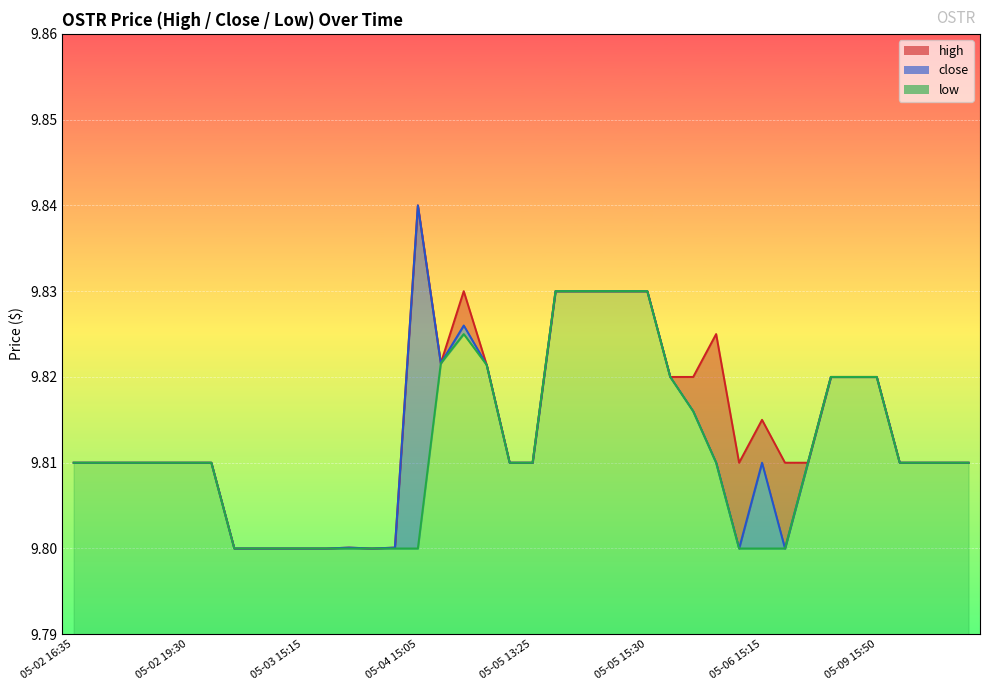

How many lines are shown in the chart?

3